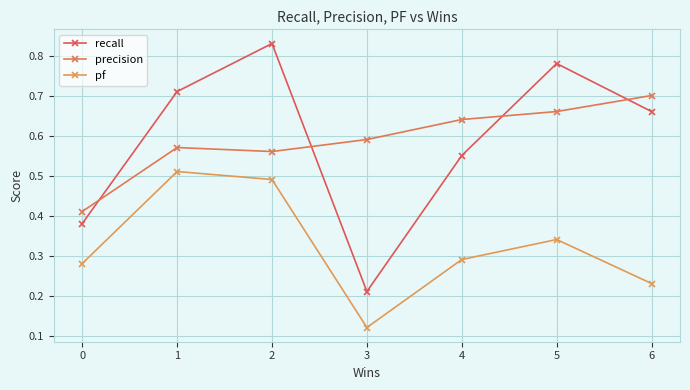

How many lines are shown in the chart?

3